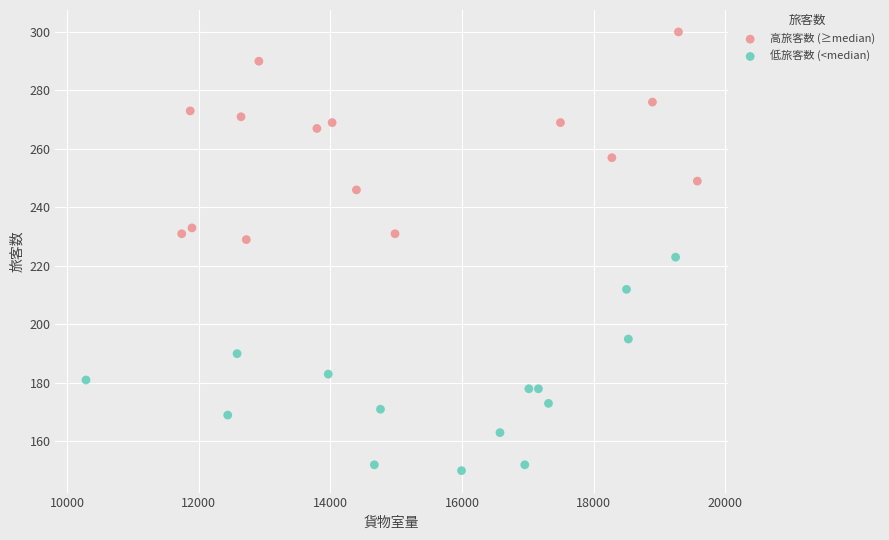

Which series reaches the minimum Y coordinate?

低旅客数 (<median)